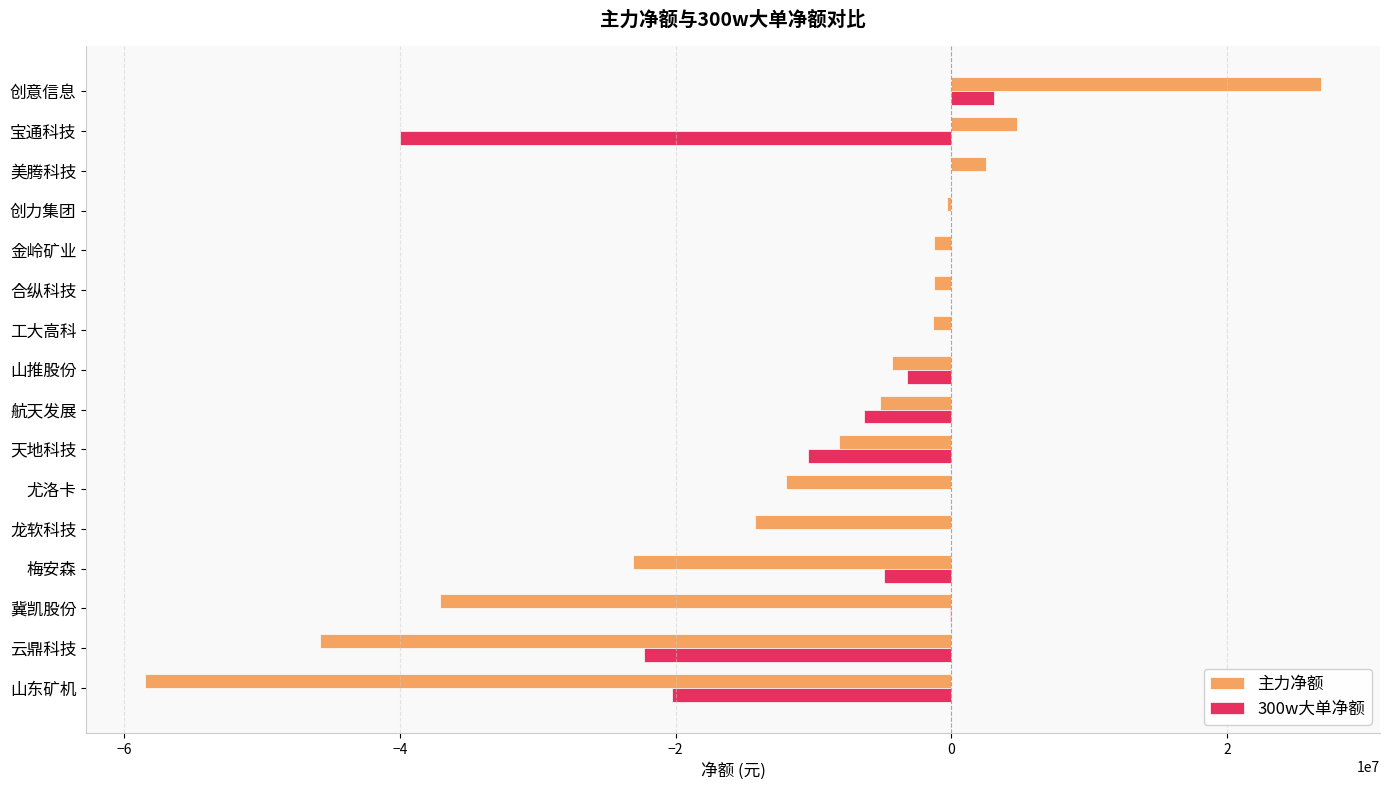

The value of 300w大单净额 at 山东矿机 is -20230588. True or false?

True